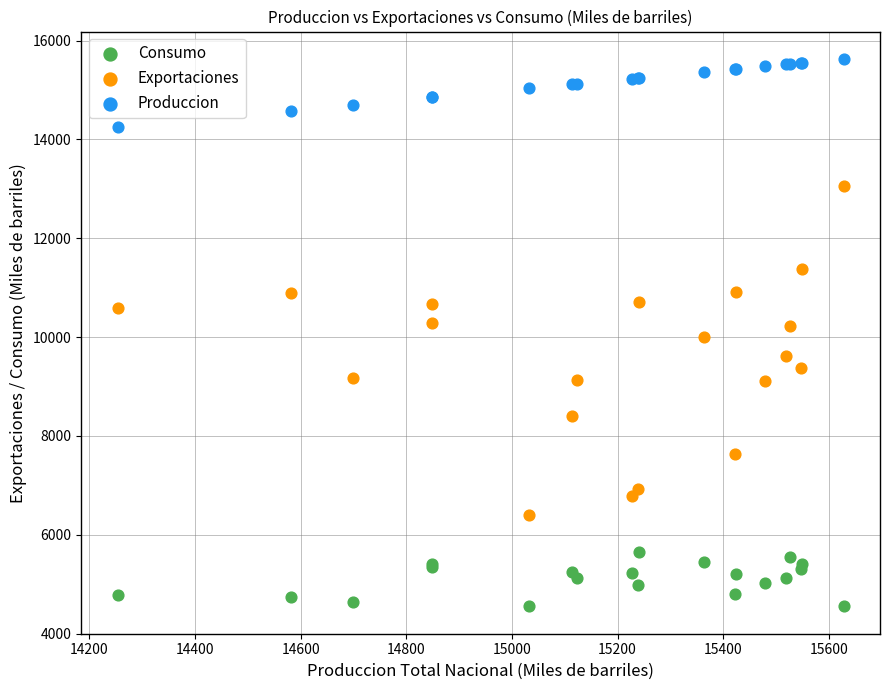

Which series reaches the maximum Y coordinate?

Produccion